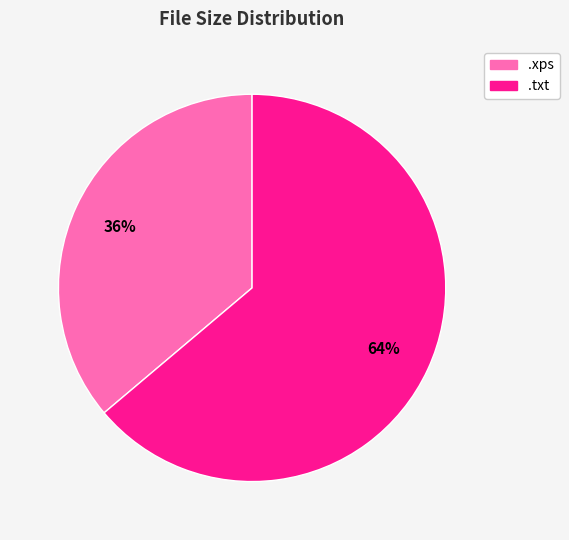

Is there any slice that represents more than half of the pie?

Yes